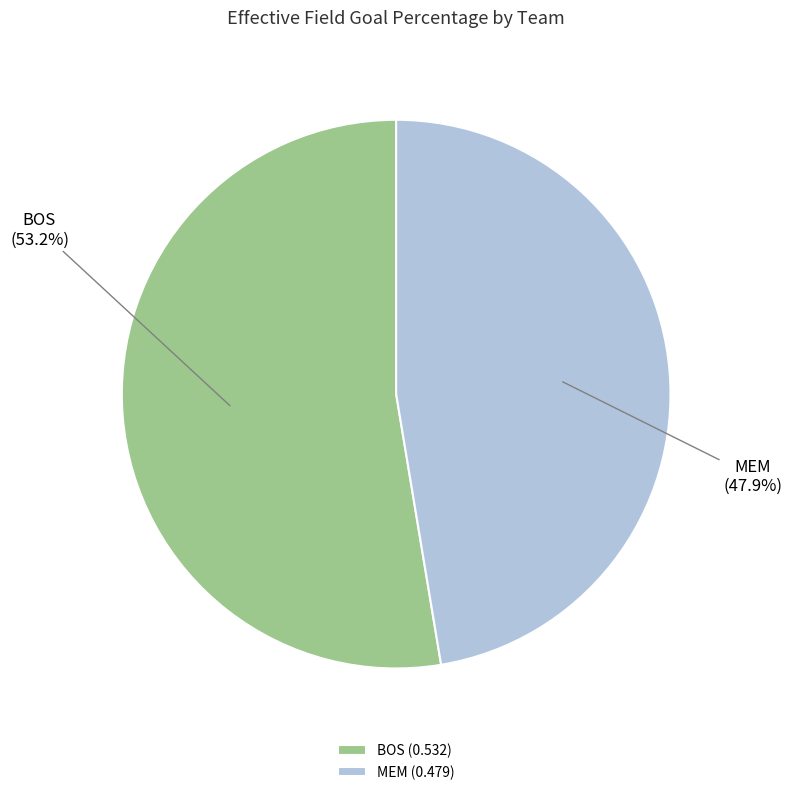

How many segments does this pie chart have?

2